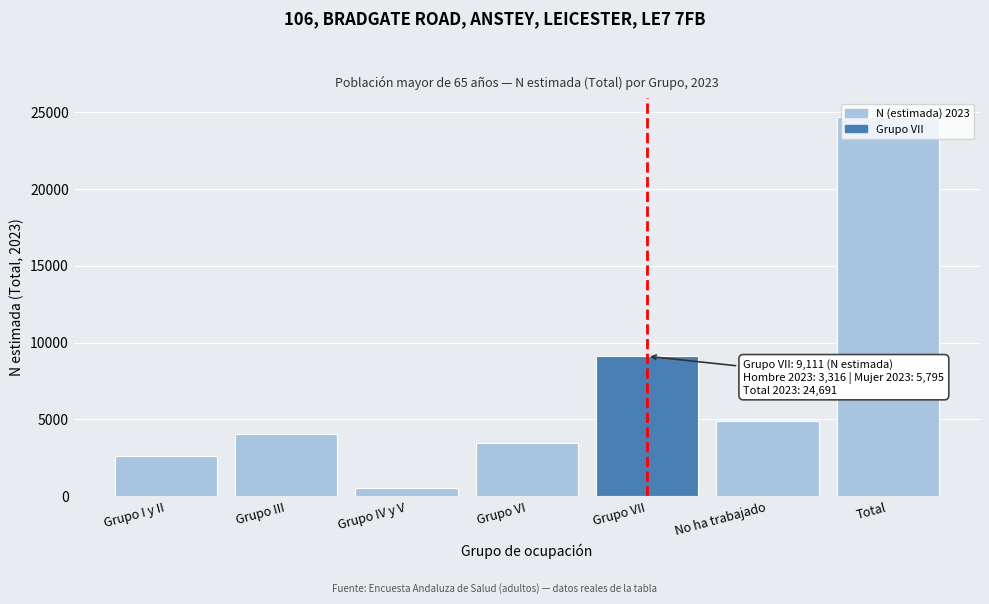

Where is the data nearest to the value 12624?

Grupo VII